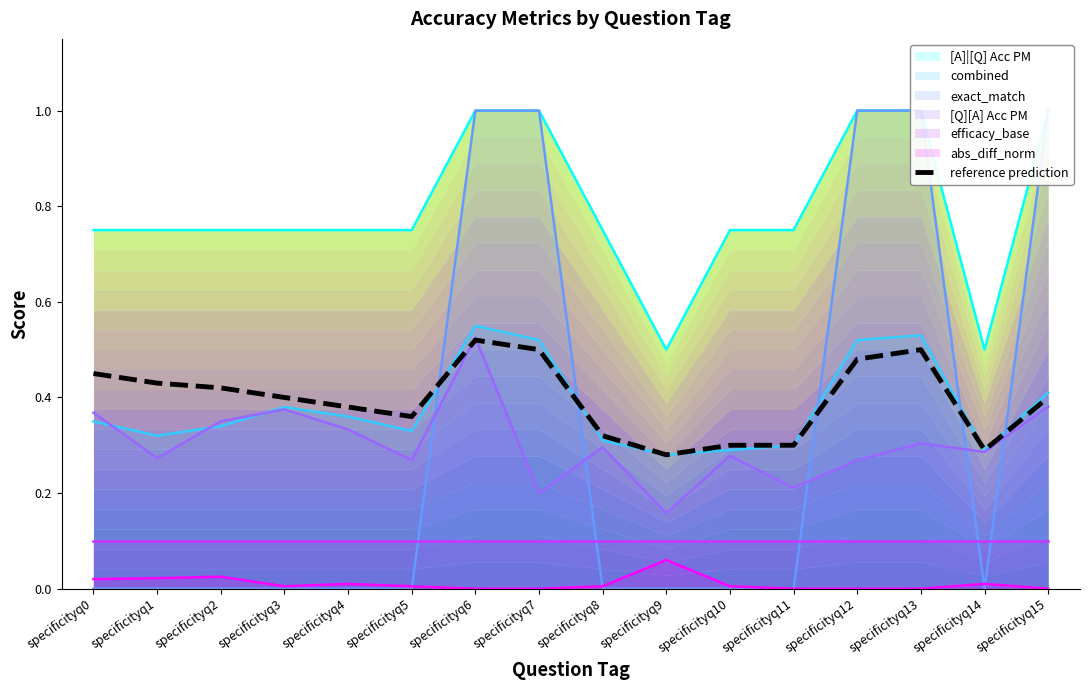

The chart shows a value of 0.4 at specificityq15. True or false?

True